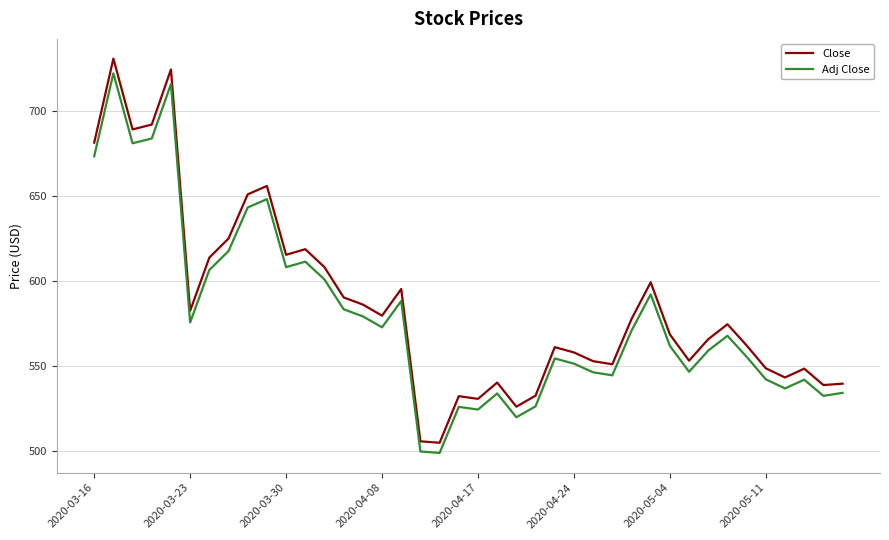

What is the difference between the maximum and minimum values in the Close series?

226.3